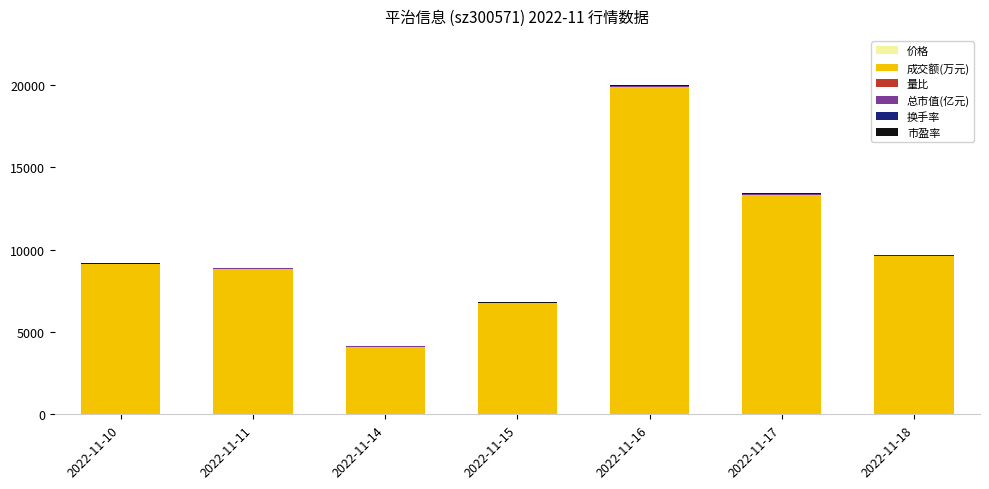

Count the number of data series in this chart.

6